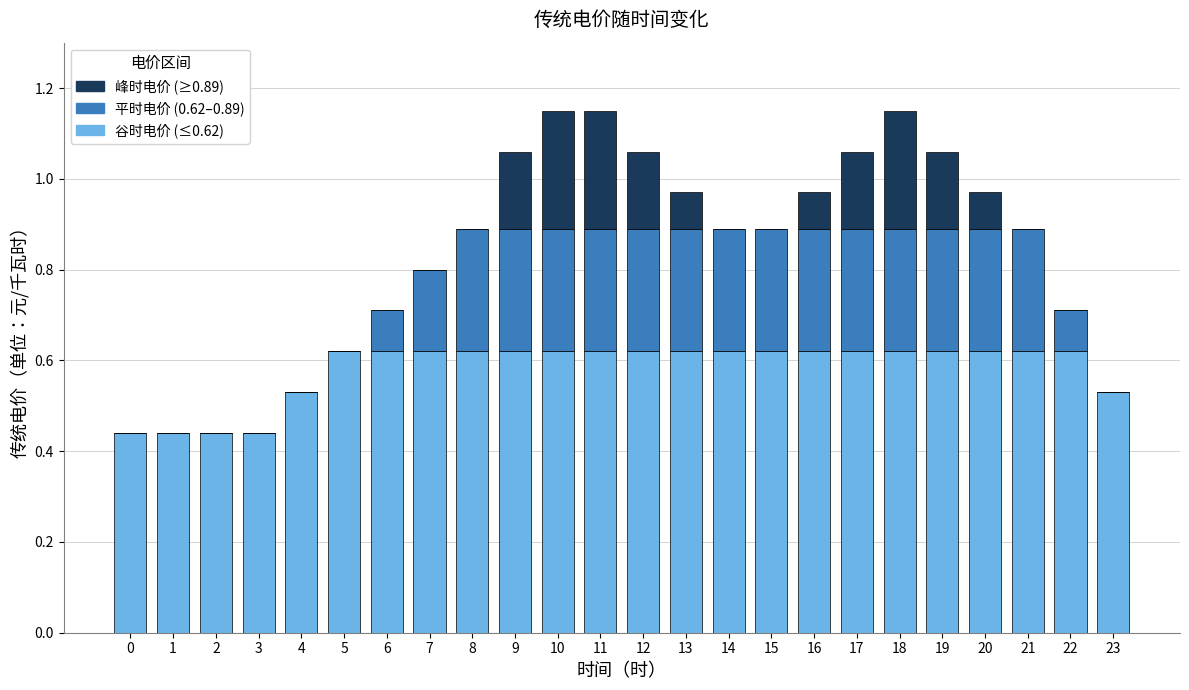

What is the total value across all series at 22?

0.7